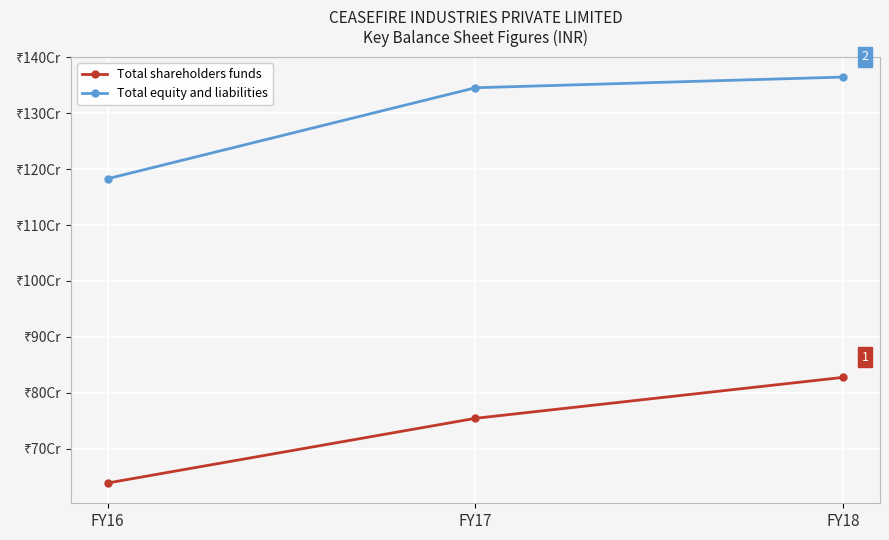

What are all the series names shown in the legend?

Total shareholders funds, Total equity and liabilities